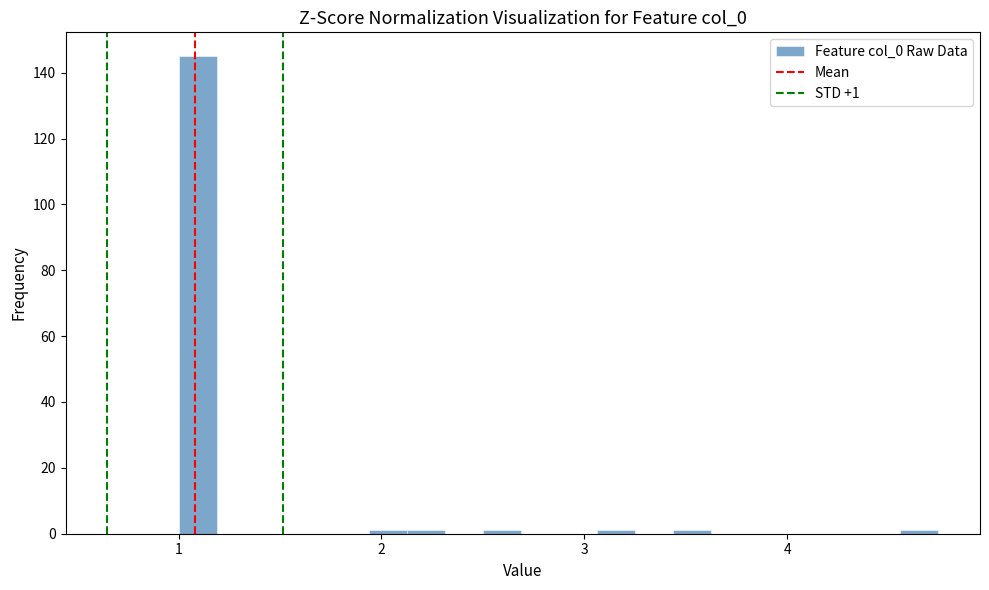

Read against the x-axis, roughly where is the centre of the tallest bar?

1.1